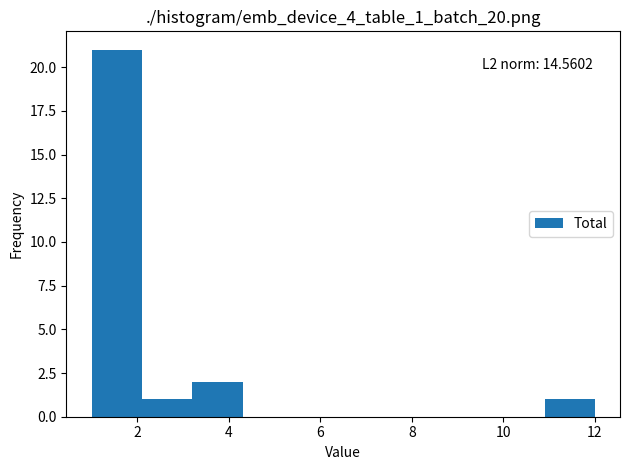

Over which range of the x-axis is the bar tallest?

1.0 to 2.1